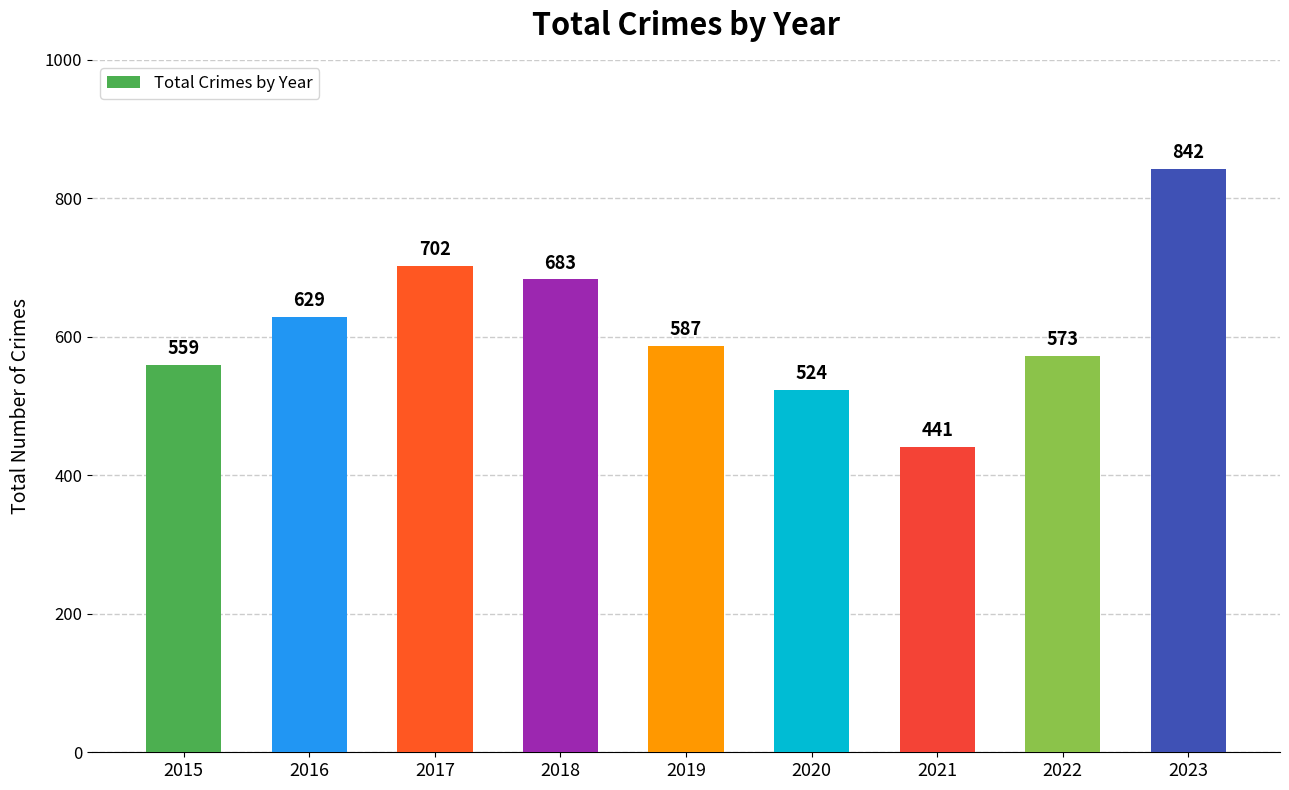

The value at 2018 is 923. True or false?

False